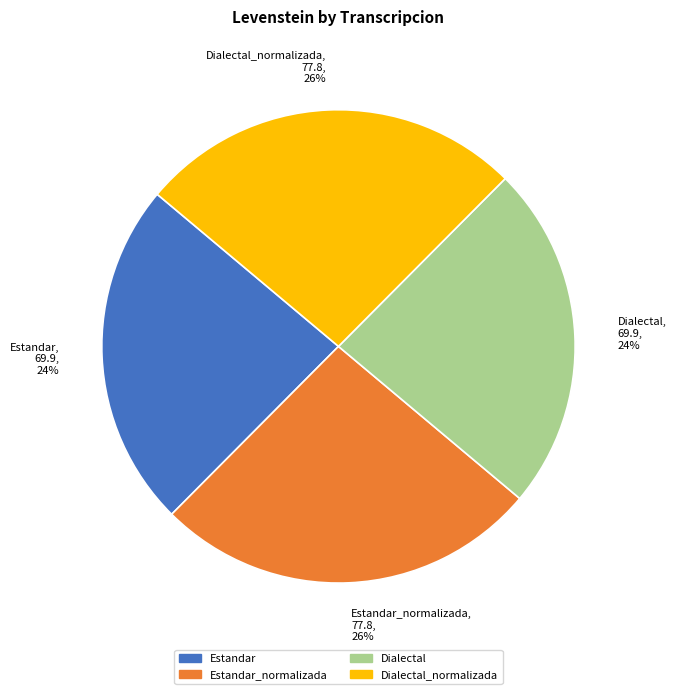

To the nearest percent, what is the combined percentage of Estandar and Dialectal_normalizada?

50%